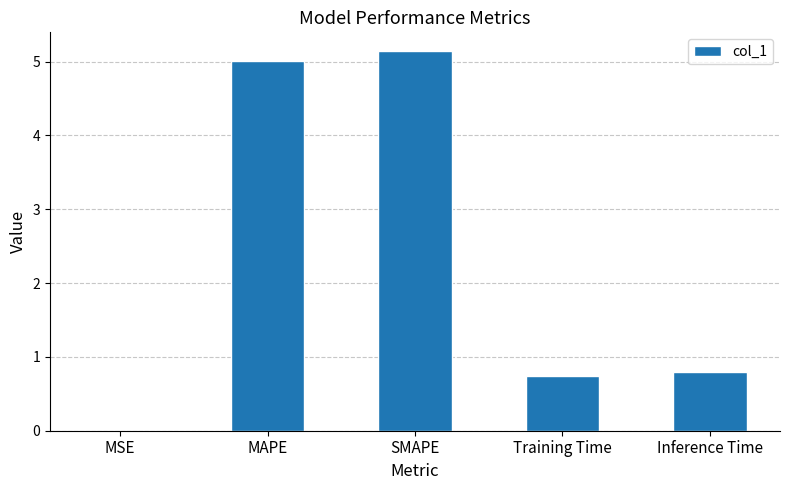

What is the sum of all values?

11.7